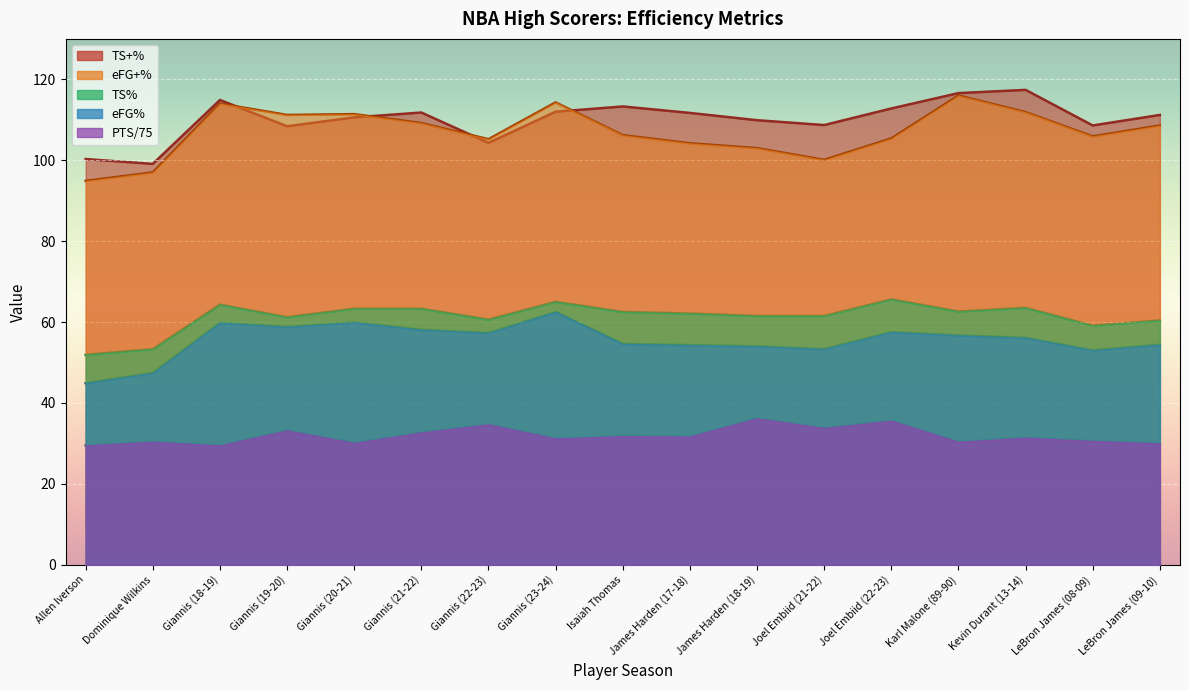

The value of TS% at Giannis (22-23) is 13.3. True or false?

False